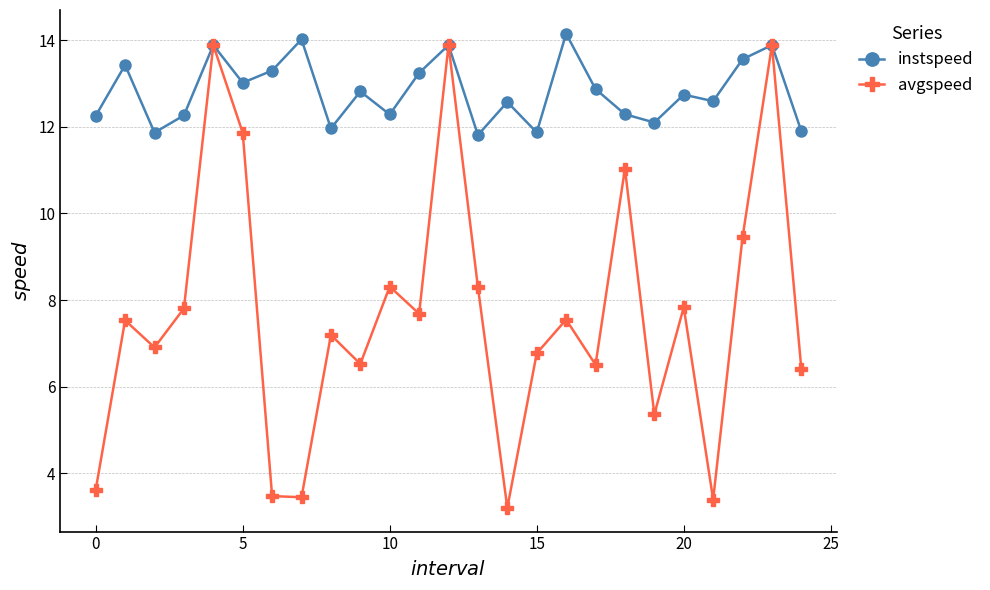

Count the number of categories in the chart.

25